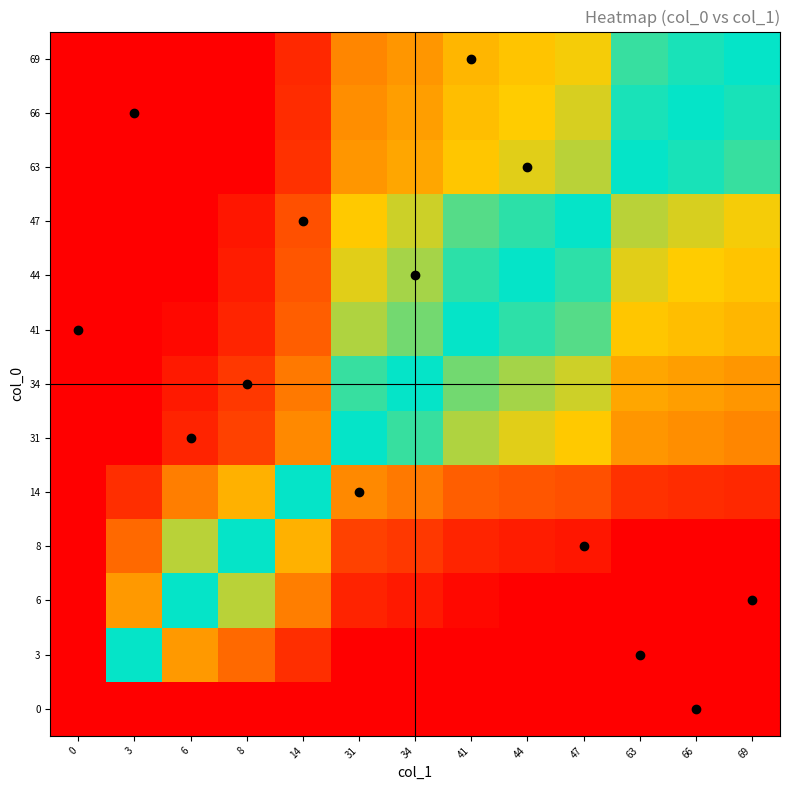

Reading left to right, list all the values displayed in this chart.

0: 0=-20.7	3=-20.7	6=-20.7	8=-20.7	14=-20.7	31=-20.7	34=-20.7	41=-20.7	44=-20.7	47=-20.7	63=-20.7	66=-20.7	69=-20.7
3: 0=17.6	3=-0.0	6=-0.7	8=-1.0	14=-1.5	31=-2.3	34=-2.4	41=-2.6	44=-2.7	47=-2.8	63=-3.0	66=-3.1	69=-3.1
6: 0=18.3	3=0.7	6=-0.0	8=-0.3	14=-0.8	31=-1.6	34=-1.7	41=-1.9	44=-2.0	47=-2.1	63=-2.4	66=-2.4	69=-2.4
8: 0=18.6	3=1.0	6=0.3	8=-0.0	14=-0.6	31=-1.4	34=-1.4	41=-1.6	44=-1.7	47=-1.8	63=-2.1	66=-2.1	69=-2.2
14: 0=19.1	3=1.5	6=0.8	8=0.6	14=-0.0	31=-0.8	34=-0.9	41=-1.1	44=-1.1	47=-1.2	63=-1.5	66=-1.6	69=-1.6
31: 0=19.9	3=2.3	6=1.6	8=1.4	14=0.8	31=-0.0	34=-0.1	41=-0.3	44=-0.4	47=-0.4	63=-0.7	66=-0.8	69=-0.8
34: 0=20.0	3=2.4	6=1.7	8=1.4	14=0.9	31=0.1	34=-0.0	41=-0.2	44=-0.3	47=-0.3	63=-0.6	66=-0.7	69=-0.7
41: 0=20.2	3=2.6	6=1.9	8=1.6	14=1.1	31=0.3	34=0.2	41=-0.0	44=-0.1	47=-0.1	63=-0.4	66=-0.5	69=-0.5
44: 0=20.3	3=2.7	6=2.0	8=1.7	14=1.1	31=0.4	34=0.3	41=0.1	44=-0.0	47=-0.1	63=-0.4	66=-0.4	69=-0.4
47: 0=20.3	3=2.8	6=2.1	8=1.8	14=1.2	31=0.4	34=0.3	41=0.1	44=0.1	47=-0.0	63=-0.3	66=-0.3	69=-0.4
63: 0=20.6	3=3.0	6=2.4	8=2.1	14=1.5	31=0.7	34=0.6	41=0.4	44=0.4	47=0.3	63=-0.0	66=-0.0	69=-0.1
66: 0=20.7	3=3.1	6=2.4	8=2.1	14=1.6	31=0.8	34=0.7	41=0.5	44=0.4	47=0.3	63=0.0	66=-0.0	69=-0.0
69: 0=20.7	3=3.1	6=2.4	8=2.2	14=1.6	31=0.8	34=0.7	41=0.5	44=0.4	47=0.4	63=0.1	66=0.0	69=-0.0